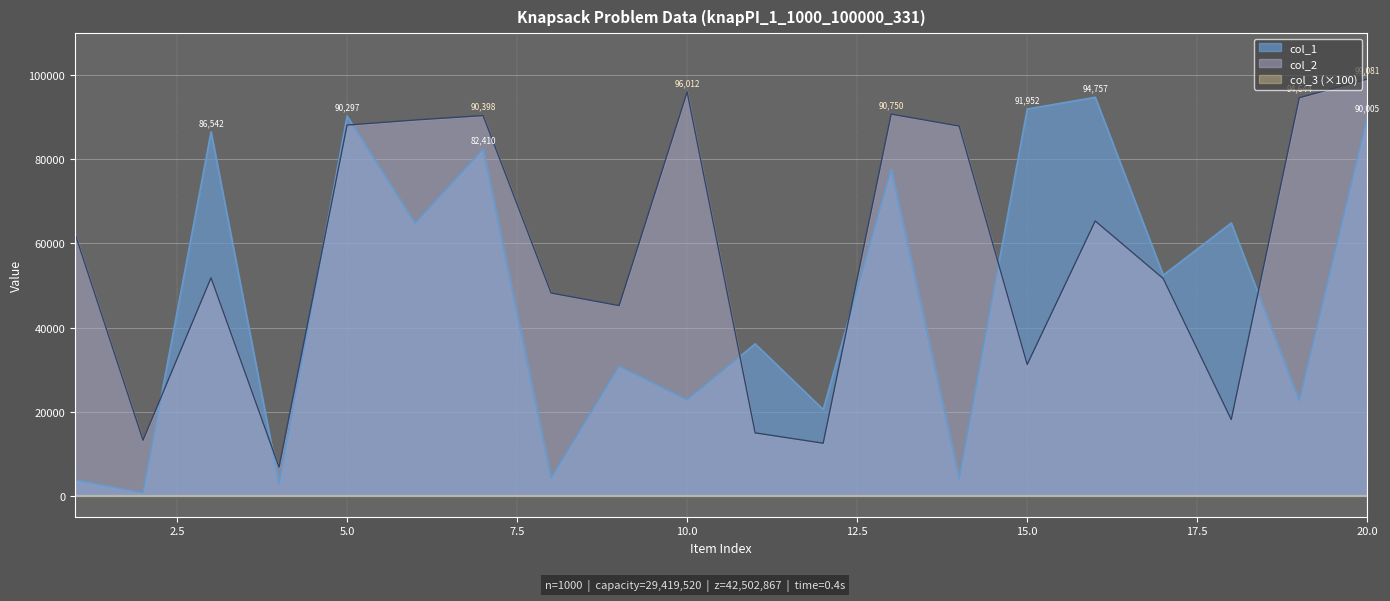

Which series has the largest total across all categories?

col_2